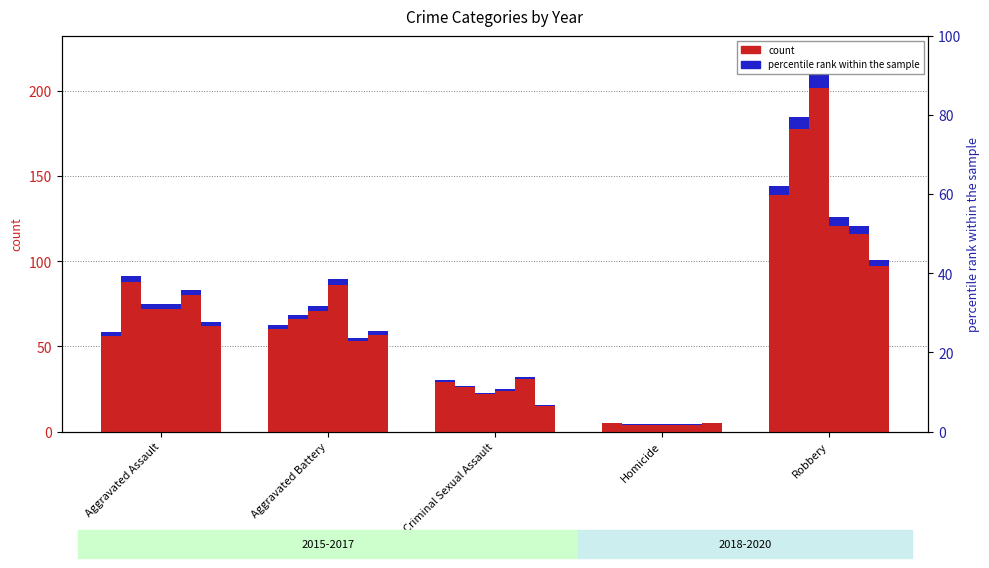

What is the sum of the 2018 values at Aggravated Battery and Robbery?

207.0